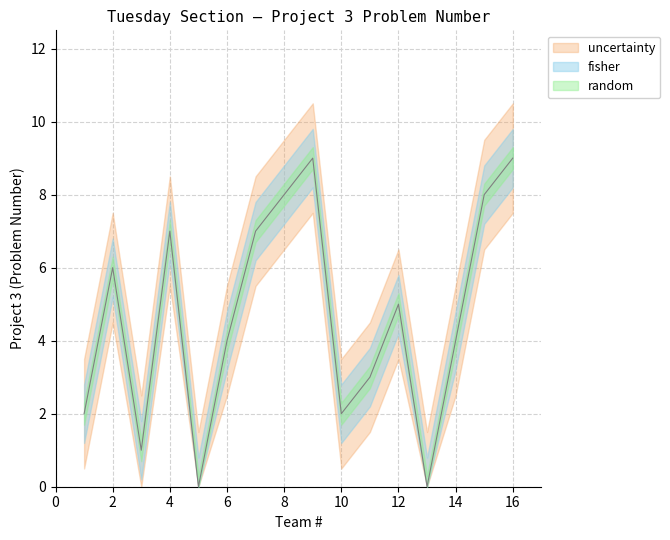

Does the chart have visible grid lines?

Yes